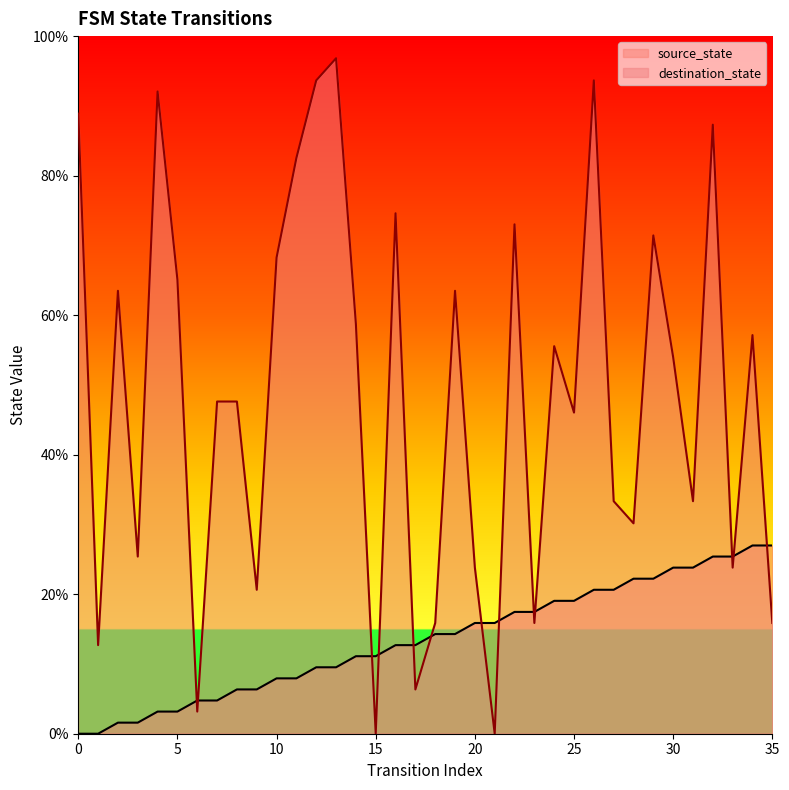

Rank the categories by destination_state value from lowest to highest.

15, 21, 6, 17, 1, 18, 23, 35, 9, 20, 33, 3, 28, 27, 31, 25, 7, 8, 30, 24, 34, 14, 2, 19, 5, 10, 29, 22, 16, 11, 32, 0, 4, 12, 26, 13